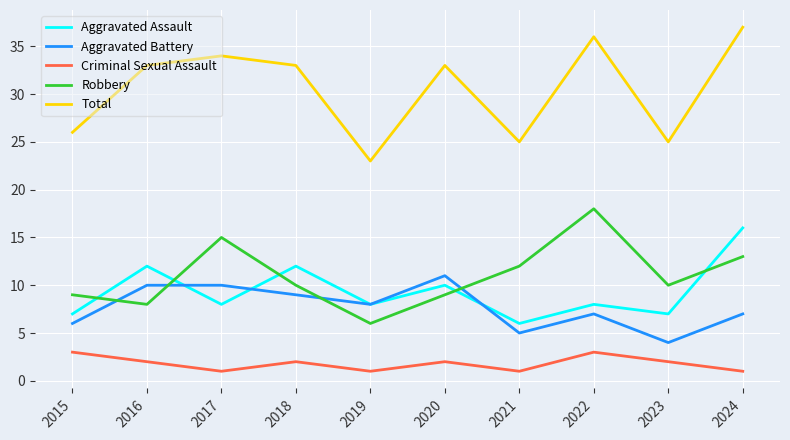

Which series changed the most between 2019 and 2022?

Total